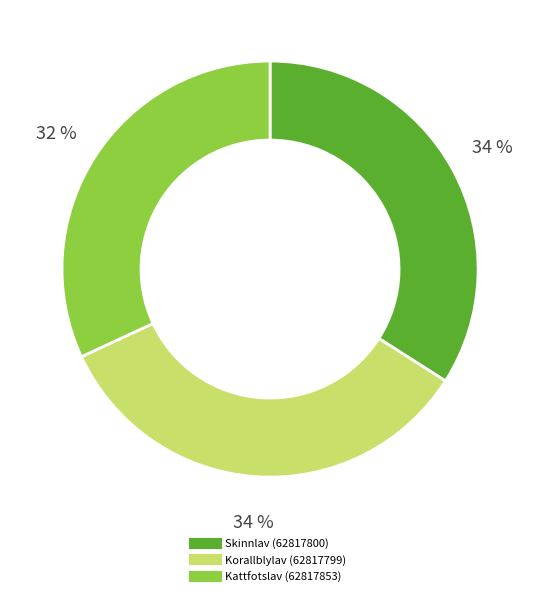

What percentage is the Korallblylav (62817799) slice, to the nearest percent?

34%